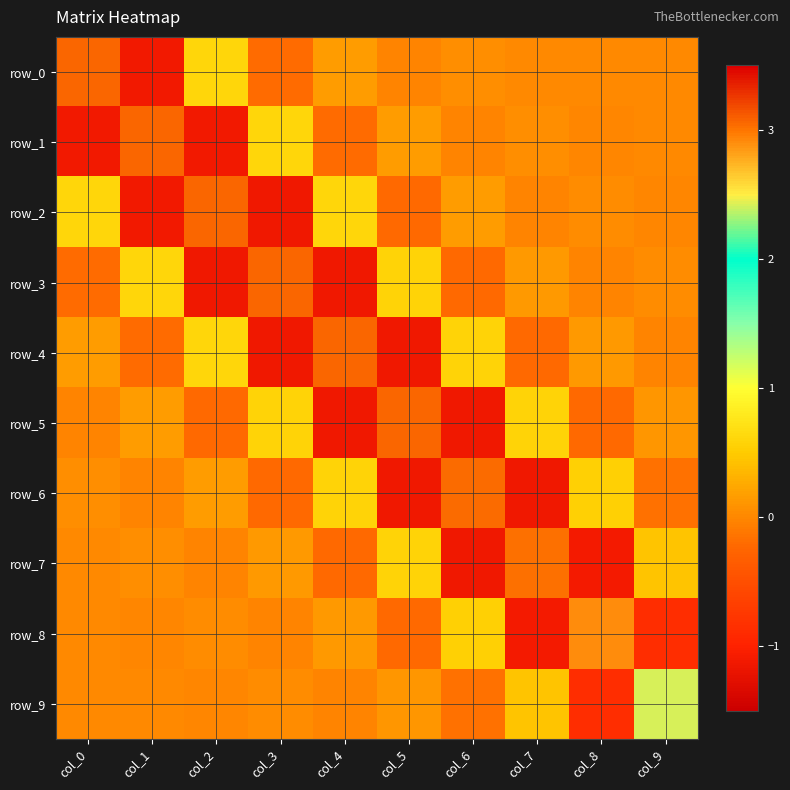

Is the value of row_0 at col_1 greater than the value of row_4 at col_0?

No